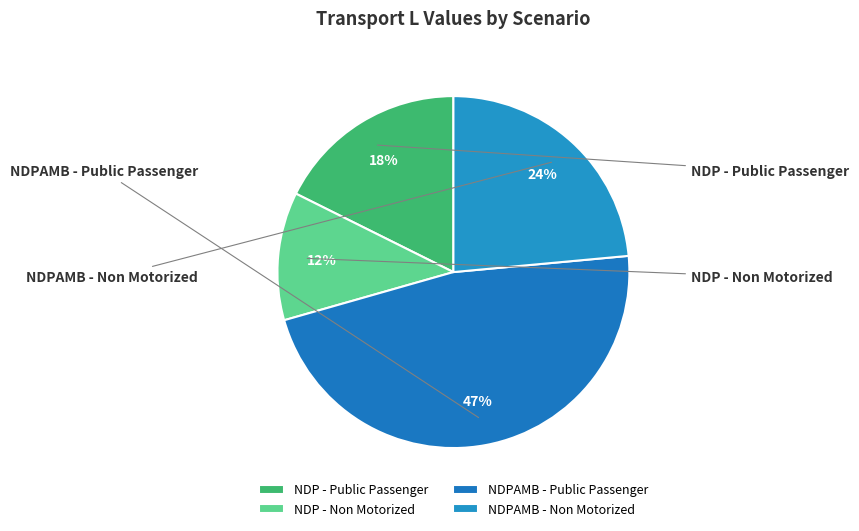

Which slice is the largest?

NDPAMB - Public Passenger